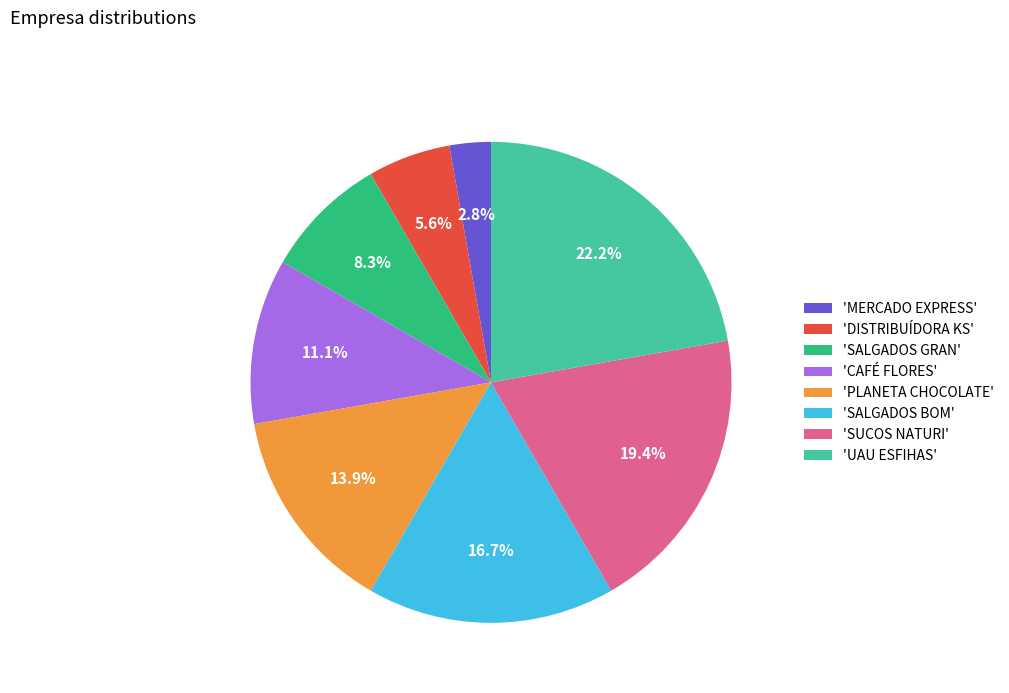

What is the ratio of the value at 'DISTRIBUÍDORA KS' to the value at 'SALGADOS BOM'?

0.3